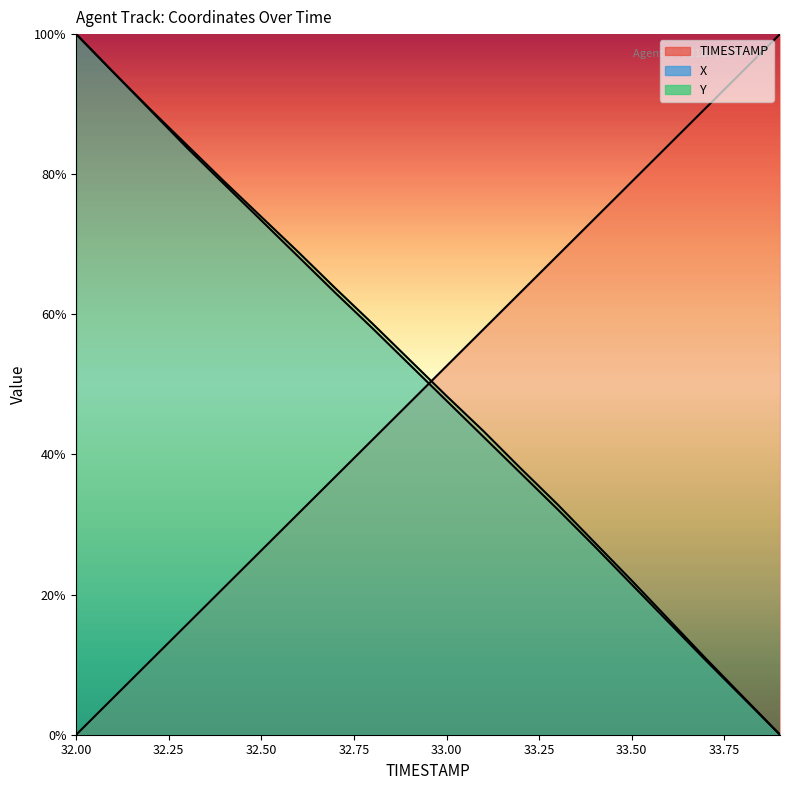

What is the total value across all series at 32.2?

189.0